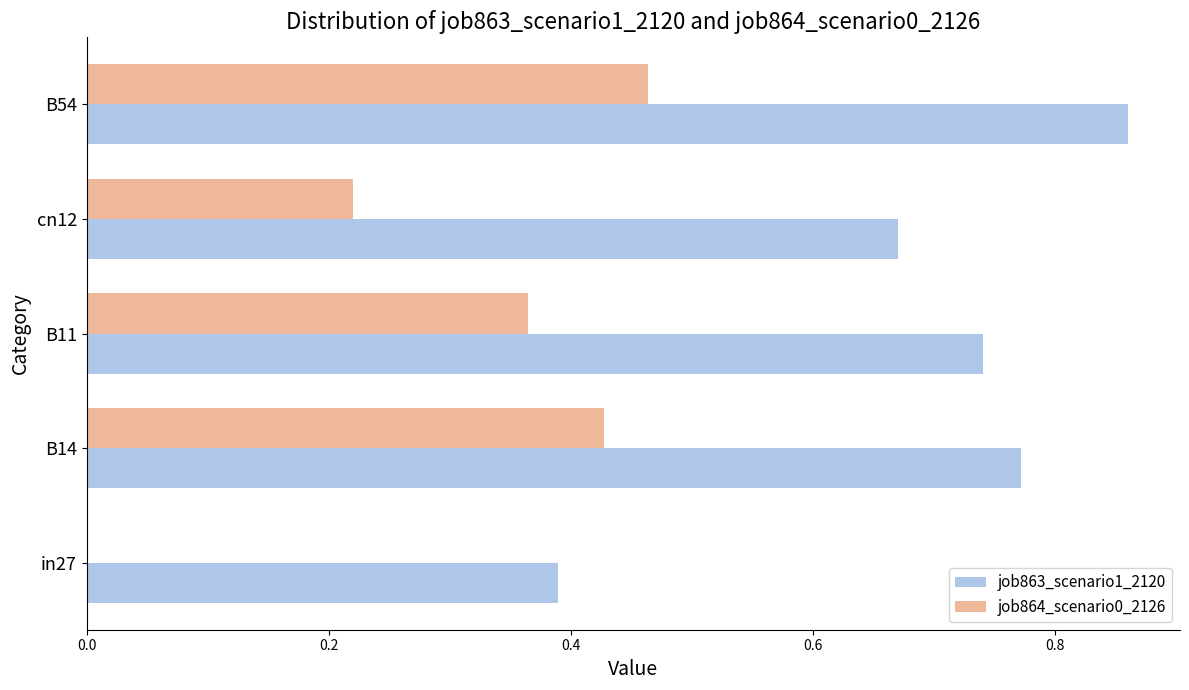

Which series has the largest total across all categories?

job863_scenario1_2120